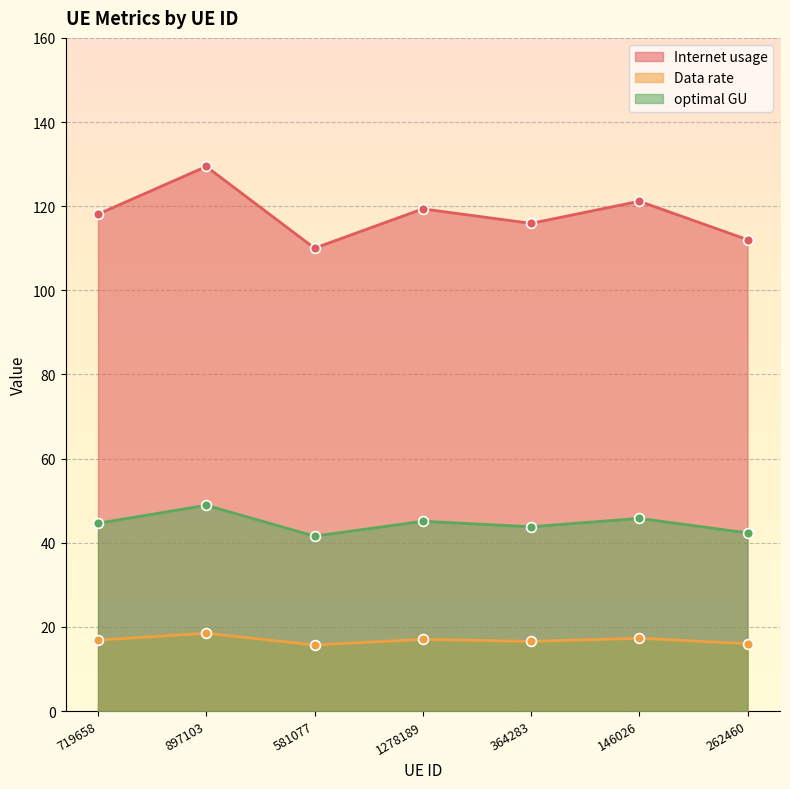

Which series reaches the maximum Y coordinate?

Internet usage